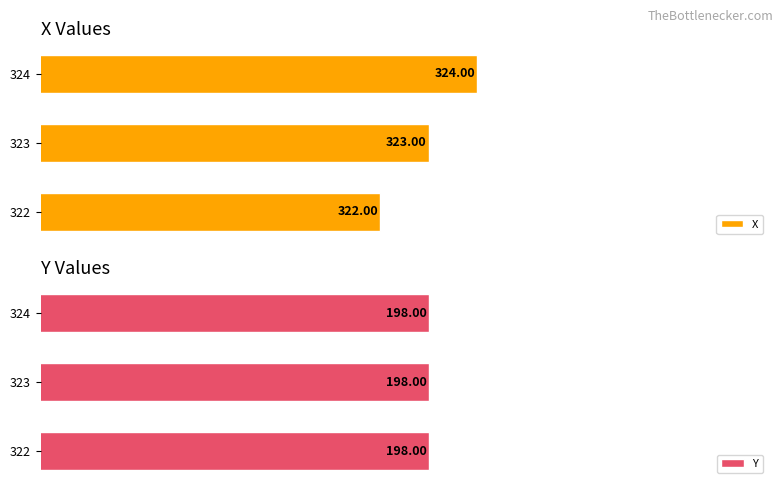

How many categories are shown in the chart?

3